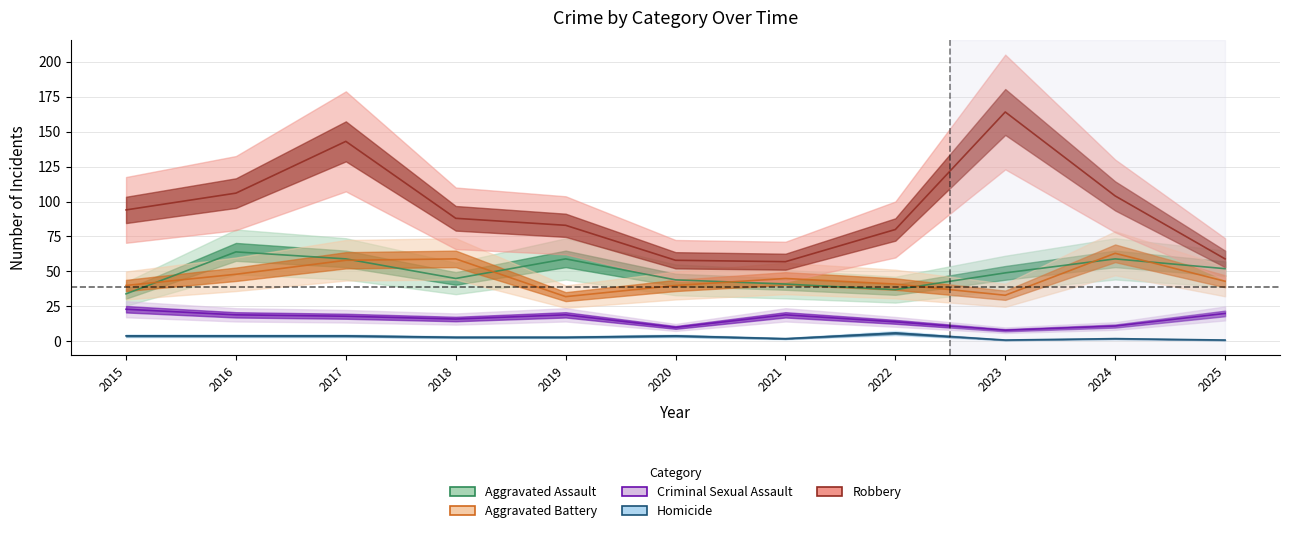

Reading left to right, transcribe all the data shown in this chart.

Aggravated Assault: 2015=34	2016=64	2017=59	2018=45	2019=59	2020=44	2021=41	2022=37	2023=49	2024=59	2025=52
Aggravated Battery: 2015=40	2016=48	2017=58	2018=59	2019=32	2020=40	2021=45	2022=41	2023=33	2024=63	2025=43
Criminal Sexual Assault: 2015=23	2016=19	2017=18	2018=16	2019=19	2020=10	2021=19	2022=14	2023=8	2024=11	2025=20
Homicide: 2015=4	2016=4	2017=4	2018=3	2019=3	2020=4	2021=2	2022=6	2023=1	2024=2	2025=1
Robbery: 2015=94	2016=106	2017=143	2018=88	2019=83	2020=58	2021=57	2022=80	2023=164	2024=104	2025=59